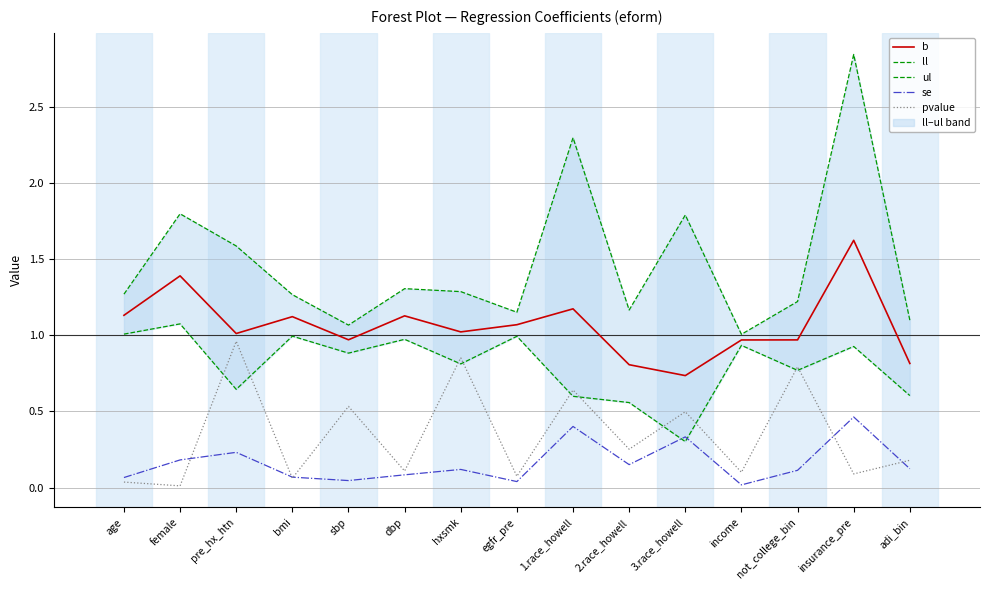

The value of ul at bmi is 0.9. True or false?

False